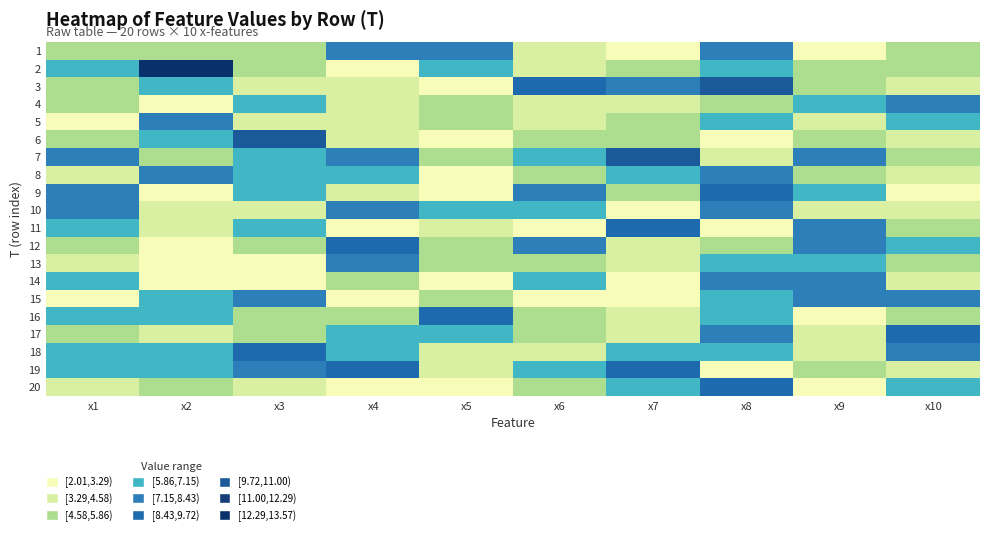

Reading left to right, what are all the values shown in this chart?

1: x1=5.7	x2=5.2	x3=5.2	x4=8.0	x5=7.5	x6=3.4	x7=2.5	x8=7.2	x9=3.2	x10=5.3
2: x1=6.3	x2=13.6	x3=5.3	x4=3.0	x5=6.2	x6=4.1	x7=5.0	x8=6.1	x9=4.8	x10=5.8
3: x1=5.2	x2=6.1	x3=4.0	x4=4.5	x5=3.2	x6=8.9	x7=7.3	x8=10.3	x9=5.0	x10=4.2
4: x1=5.2	x2=2.7	x3=6.5	x4=4.1	x5=5.2	x6=4.4	x7=3.7	x8=4.8	x9=7.0	x10=8.2
5: x1=2.1	x2=7.2	x3=4.0	x4=4.5	x5=5.4	x6=3.4	x7=4.8	x8=6.3	x9=4.1	x10=6.3
6: x1=5.4	x2=6.4	x3=10.0	x4=4.0	x5=2.2	x6=5.0	x7=4.6	x8=3.0	x9=4.7	x10=4.0
7: x1=7.3	x2=5.1	x3=6.4	x4=7.3	x5=5.3	x6=7.1	x7=10.8	x8=4.3	x9=7.9	x10=5.0
8: x1=4.1	x2=7.3	x3=6.2	x4=6.2	x5=2.8	x6=5.4	x7=6.5	x8=7.7	x9=5.3	x10=4.4
9: x1=8.0	x2=2.1	x3=6.2	x4=3.4	x5=2.6	x6=8.0	x7=5.1	x8=9.2	x9=6.7	x10=3.2
10: x1=7.4	x2=4.0	x3=4.2	x4=7.6	x5=6.2	x6=6.3	x7=2.7	x8=8.3	x9=3.5	x10=3.4
11: x1=7.1	x2=4.4	x3=6.9	x4=2.9	x5=4.0	x6=3.2	x7=8.6	x8=3.0	x9=7.2	x10=5.6
12: x1=5.1	x2=2.2	x3=5.3	x4=9.4	x5=5.6	x6=8.1	x7=4.4	x8=4.8	x9=8.0	x10=6.5
13: x1=3.6	x2=2.7	x3=2.2	x4=7.2	x5=5.4	x6=5.5	x7=3.8	x8=7.1	x9=6.8	x10=5.0
14: x1=6.7	x2=2.2	x3=2.2	x4=5.5	x5=2.3	x6=6.2	x7=2.6	x8=7.9	x9=7.8	x10=4.5
15: x1=2.4	x2=6.3	x3=7.2	x4=2.0	x5=5.3	x6=3.2	x7=3.1	x8=7.0	x9=7.3	x10=7.7
16: x1=6.8	x2=6.4	x3=5.2	x4=5.2	x5=8.6	x6=5.2	x7=4.6	x8=6.1	x9=3.1	x10=5.1
17: x1=5.0	x2=4.2	x3=5.1	x4=6.8	x5=6.3	x6=4.9	x7=4.0	x8=7.2	x9=3.6	x10=8.9
18: x1=7.1	x2=6.1	x3=9.4	x4=6.7	x5=3.8	x6=3.6	x7=6.3	x8=6.4	x9=4.1	x10=7.3
19: x1=6.2	x2=6.0	x3=7.9	x4=8.6	x5=4.1	x6=6.4	x7=8.7	x8=2.2	x9=5.2	x10=3.8
20: x1=4.3	x2=5.4	x3=4.3	x4=2.8	x5=2.2	x6=4.8	x7=7.0	x8=9.5	x9=3.0	x10=6.2